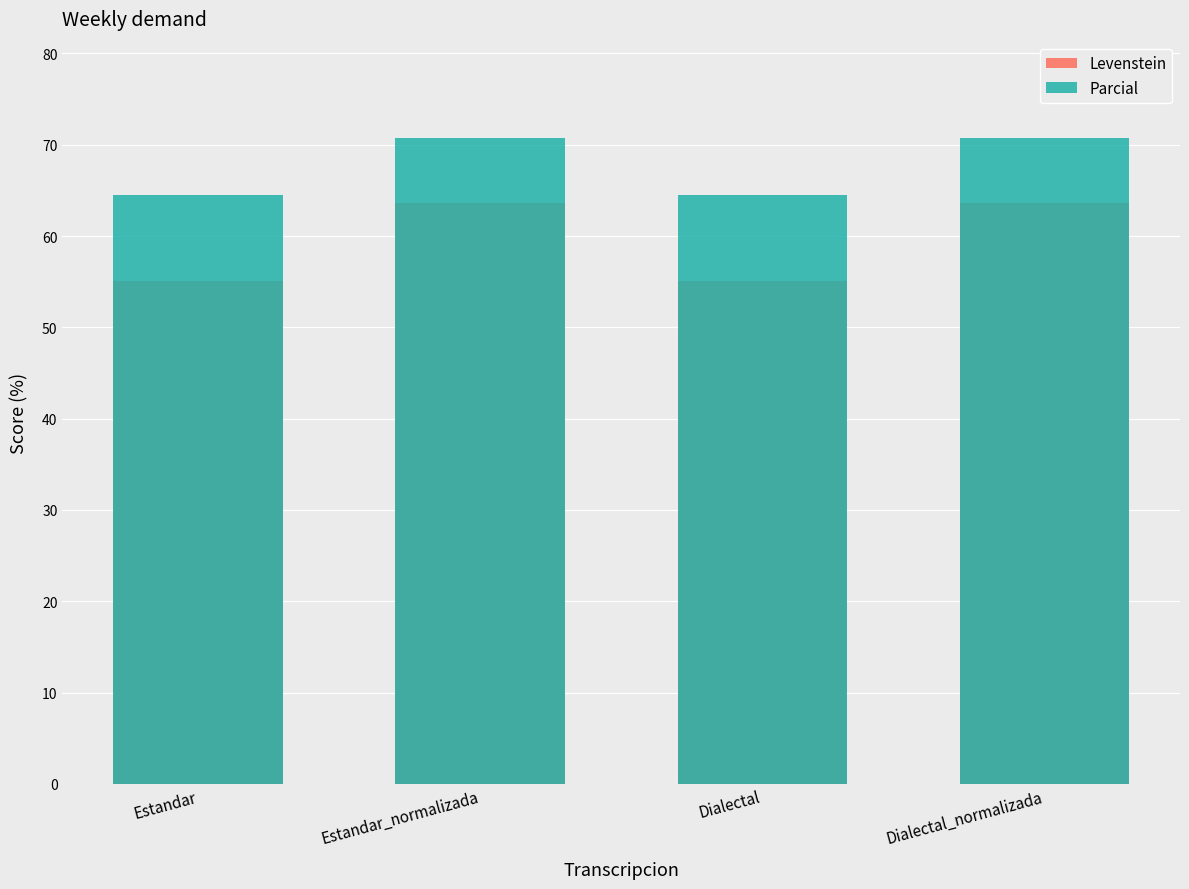

How many bars are there in total?

8